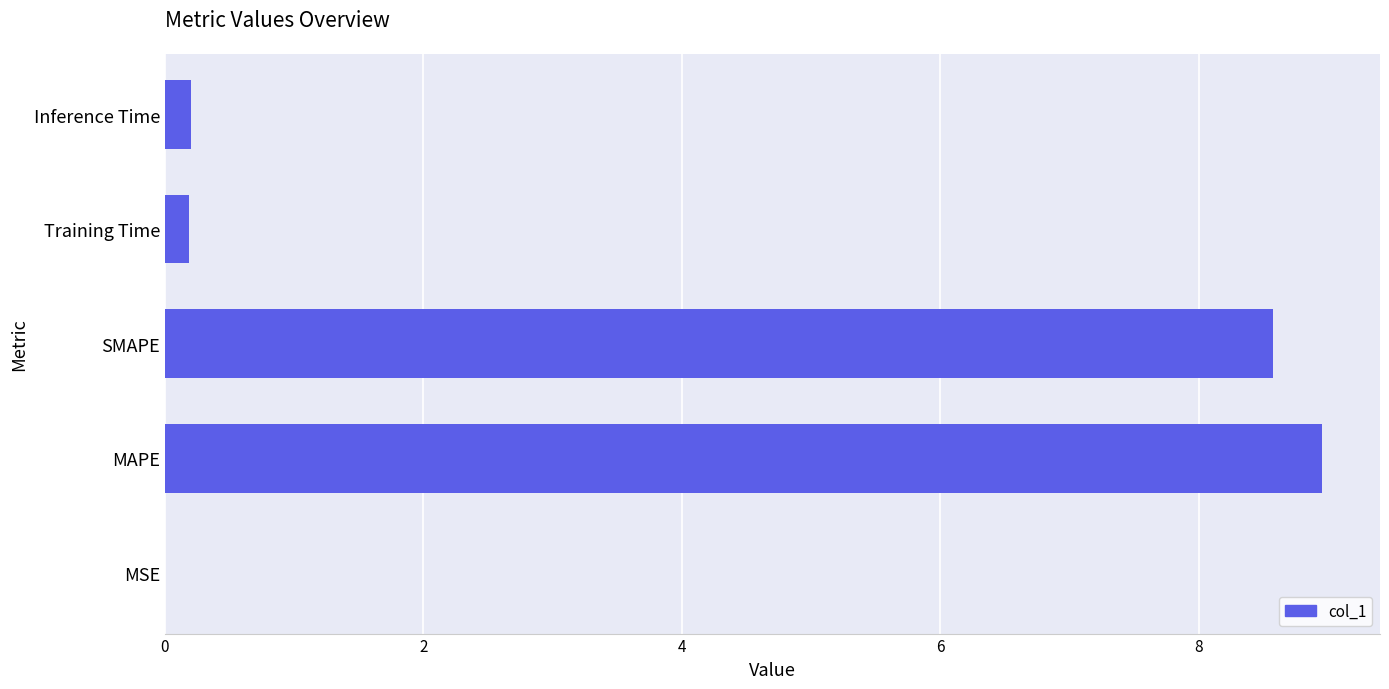

Between MAPE and SMAPE, which is larger?

MAPE